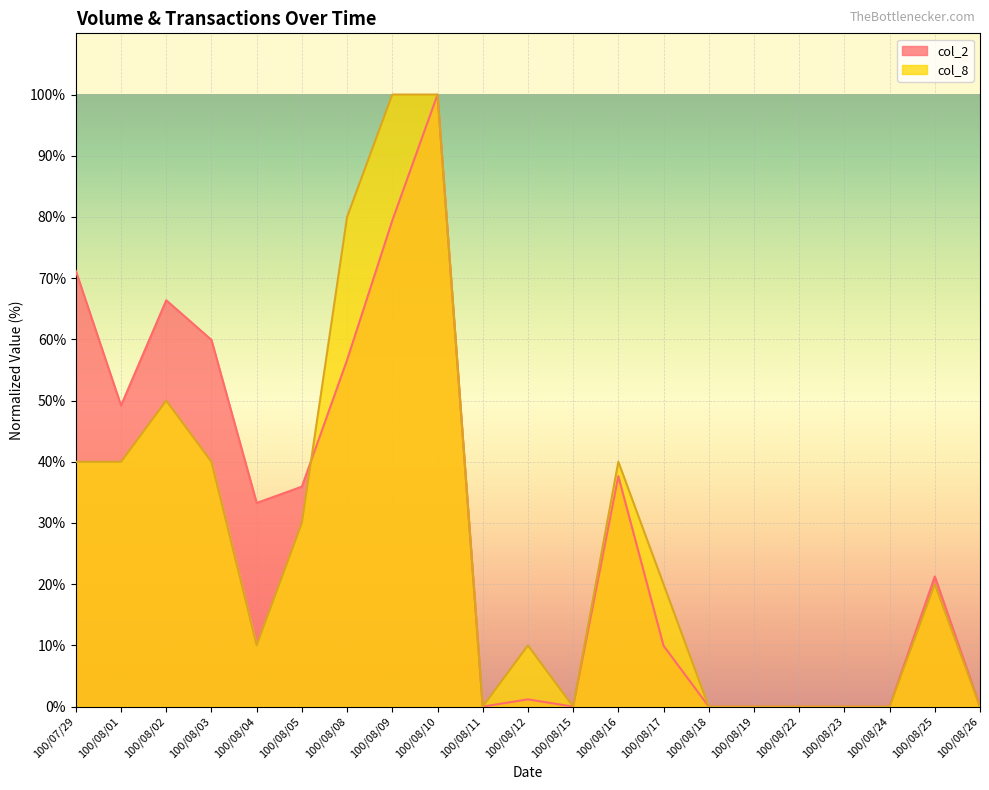

Which series changed the most between 100/08/05 and 100/08/26?

col_2